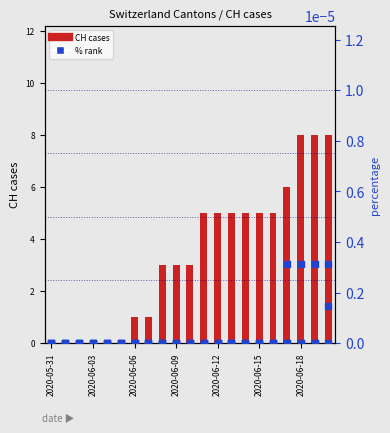

Is the value of CH at 2020-06-03 greater than the value of FR_pc at 2020-06-09?

No